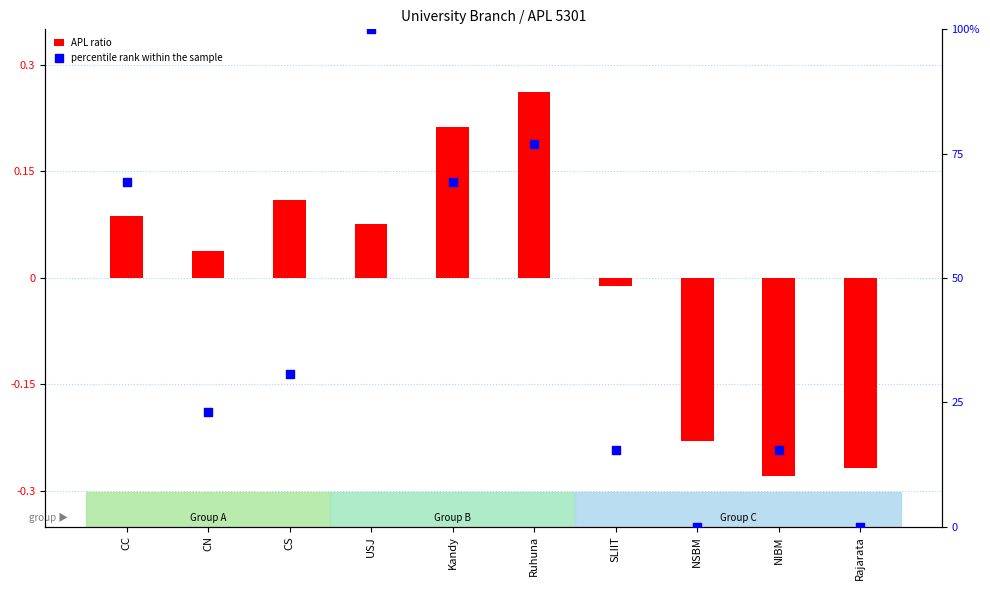

Which series has the largest total across all categories?

percentile rank within the sample